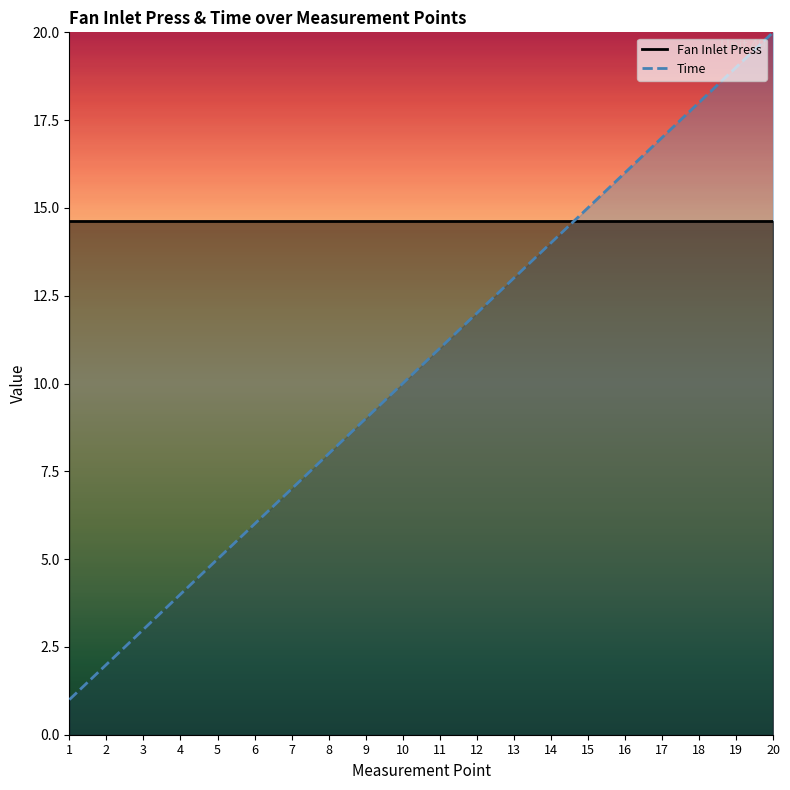

What is the greatest value displayed?

20